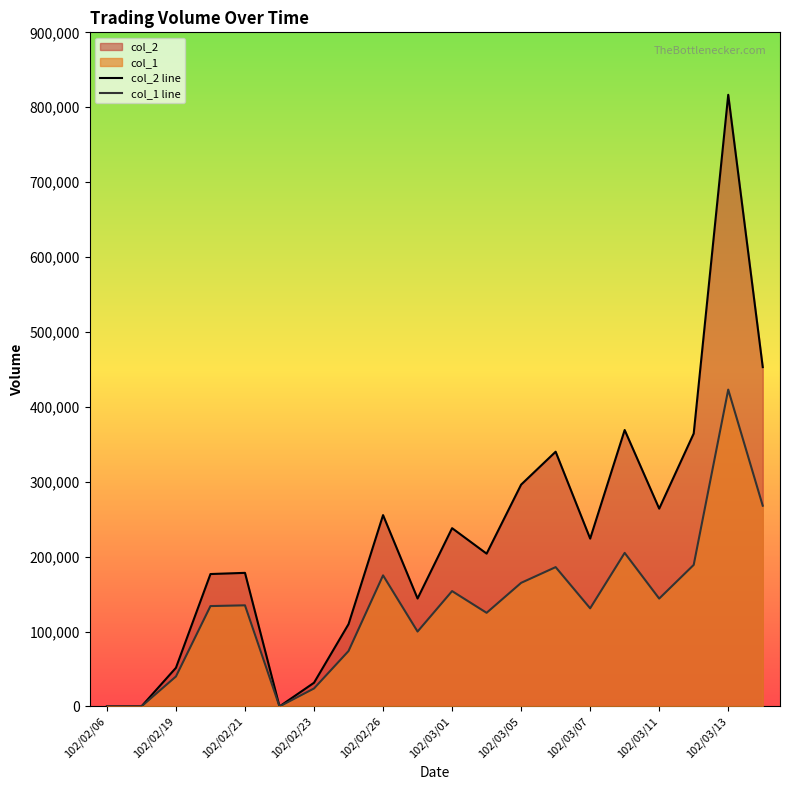

Rank the series by their maximum value, from highest to lowest.

col_2 line, col_1 line